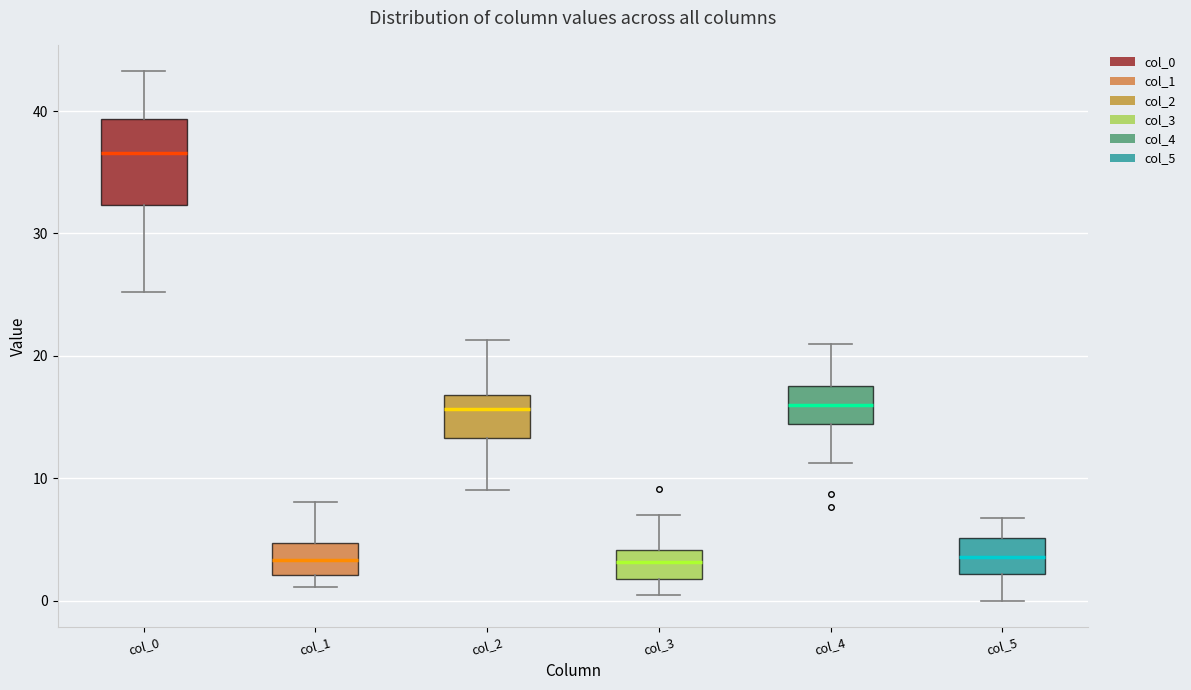

Reading left to right, transcribe this box plot: for each box, give where its median line is, the range the box spans, and where its two whiskers end, as read against the y-axis. The values are not printed on the chart, so give them approximately, as read against the axis.

col_0: median 37, box 32 to 39, whiskers 25 to 43
col_1: median 3, box 2 to 5, whiskers 1 to 8
col_2: median 16, box 13 to 17, whiskers 9 to 21
col_3: median 3, box 2 to 4, whiskers 0 to 7
col_4: median 16, box 14 to 18, whiskers 11 to 21
col_5: median 4, box 2 to 5, whiskers 0 to 7